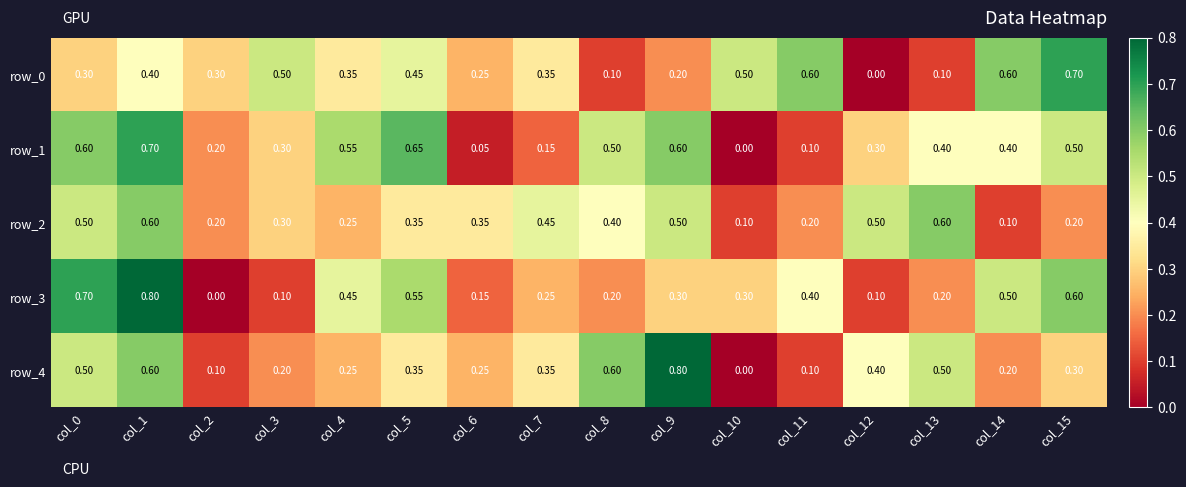

Is the value of row_2 at col_8 greater than the value of row_1 at col_3?

Yes